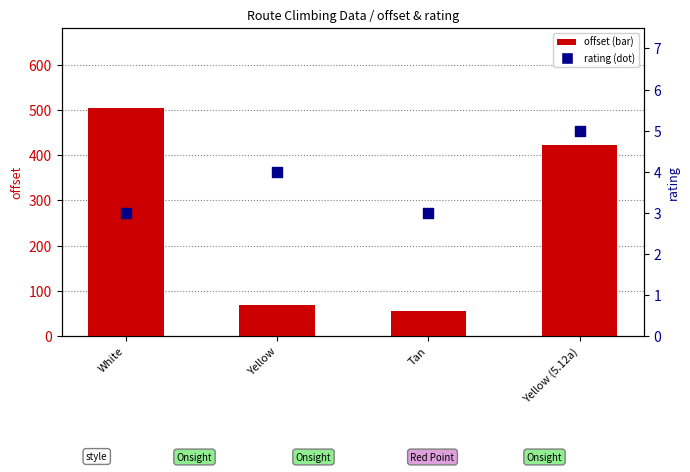

Which series has the largest Y range (max minus min)?

offset